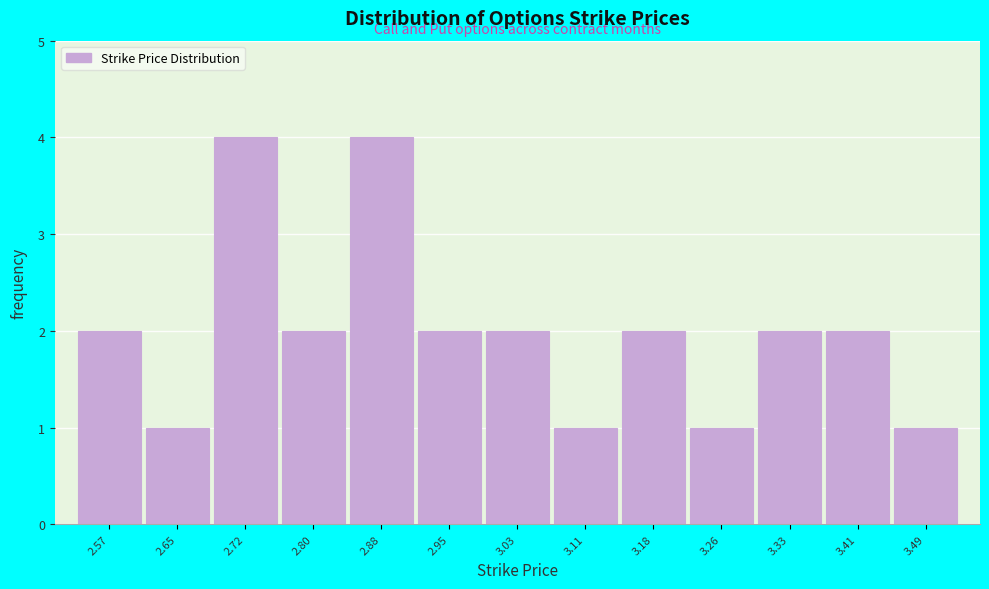

How tall is the bar that spans 3.14 to 3.22 on the x-axis? Neither the bar edges nor the heights are printed on the chart, so give them approximately, as read against the axes.

2